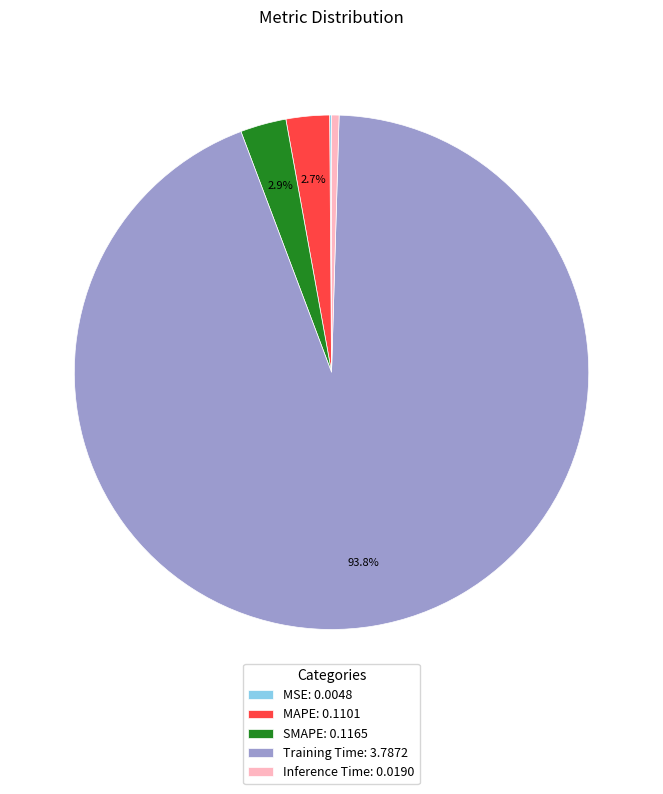

To the nearest percent, what portion does Training Time represent?

94%